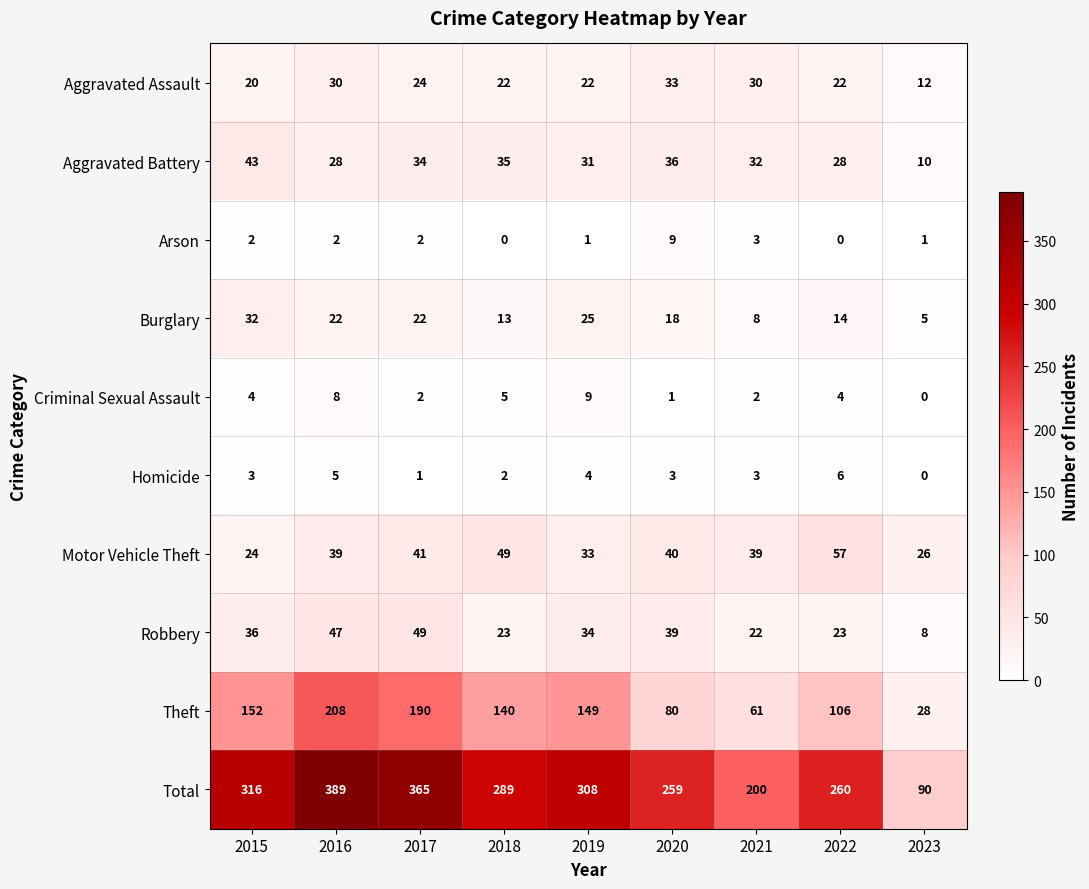

What is the greatest value displayed?

389